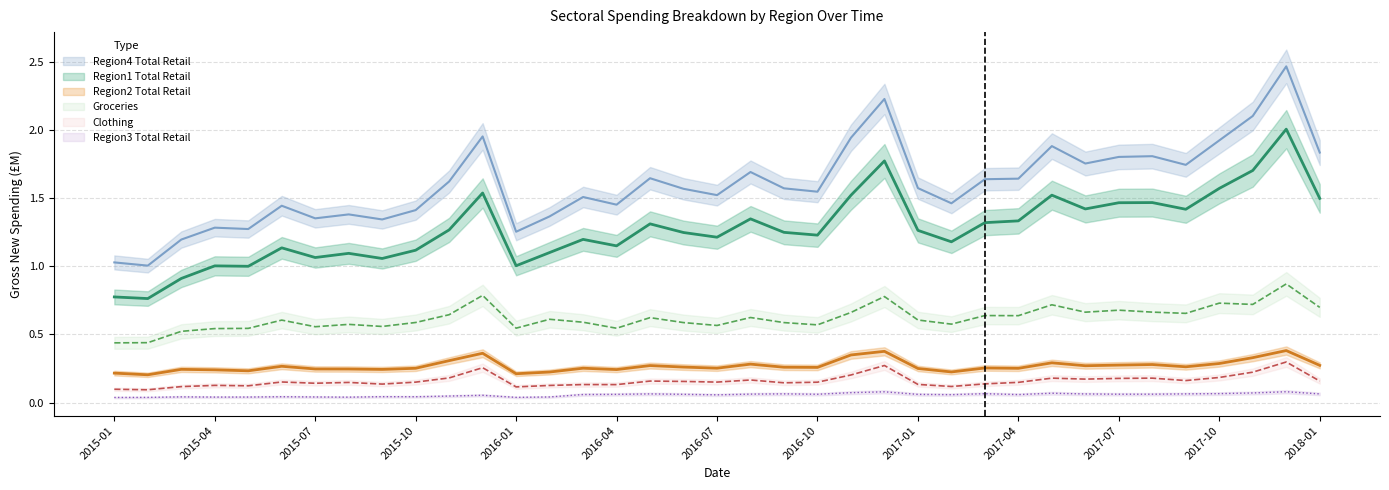

What is the label of the 15th point from the right?

2016-11